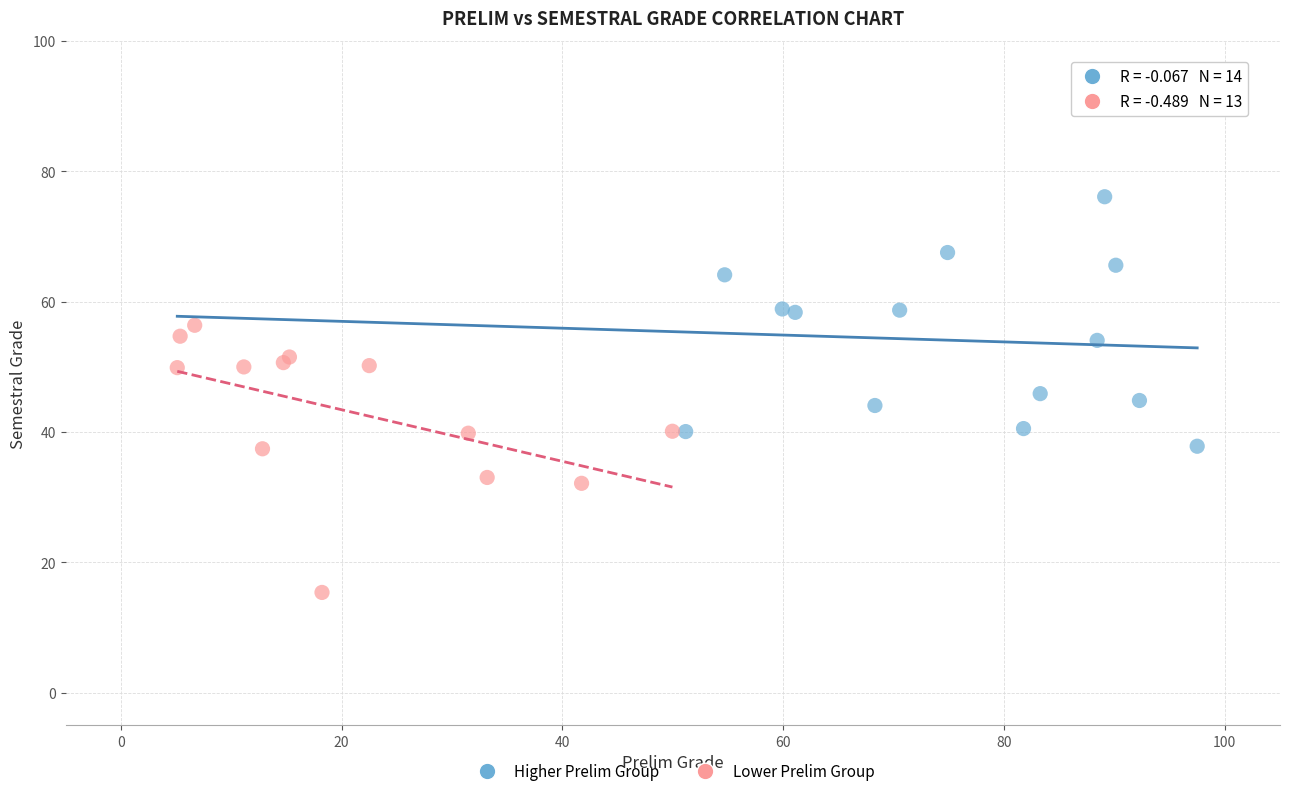

Which series contains the lowest Y value?

Lower Prelim Group